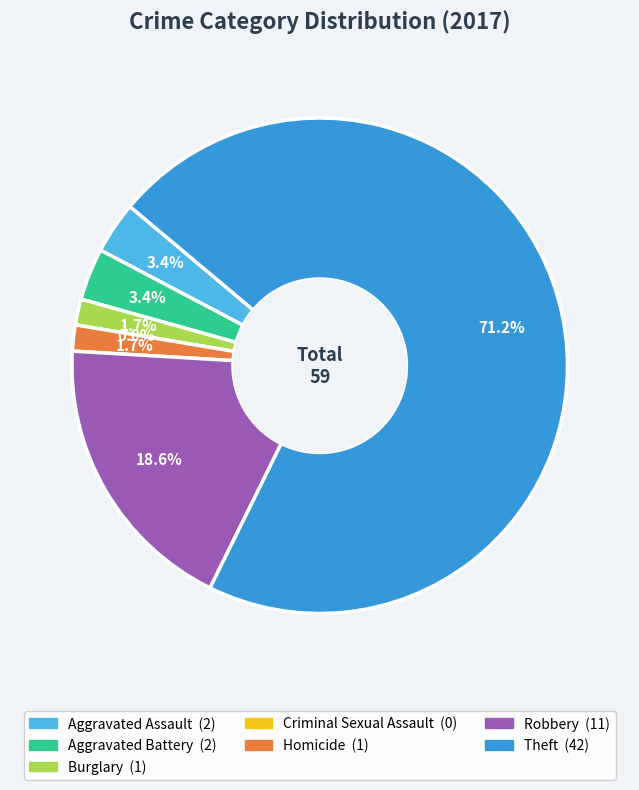

To the nearest percent, what is the difference between the Burglary and Robbery slice percentages?

17%